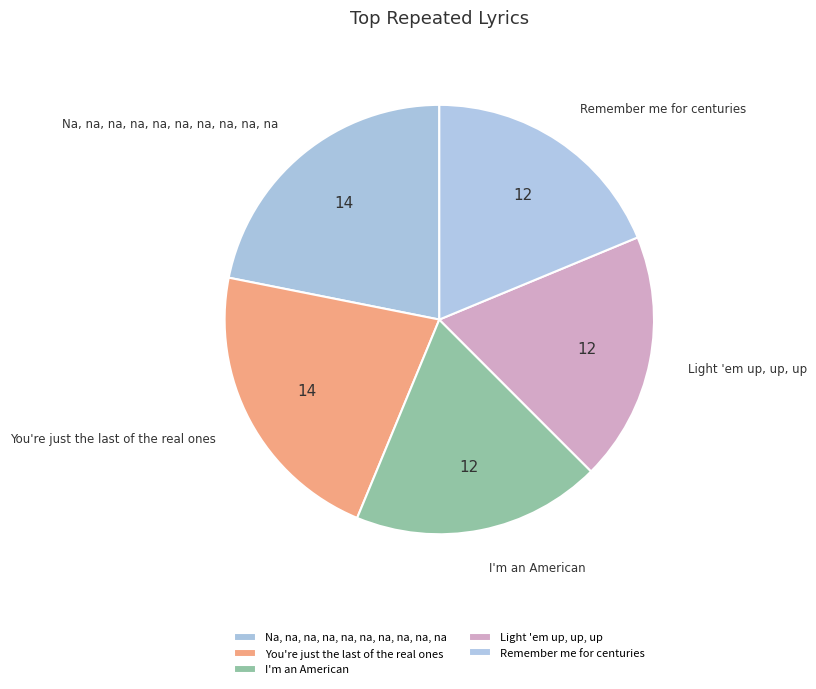

Is there any slice that represents more than half of the pie?

No